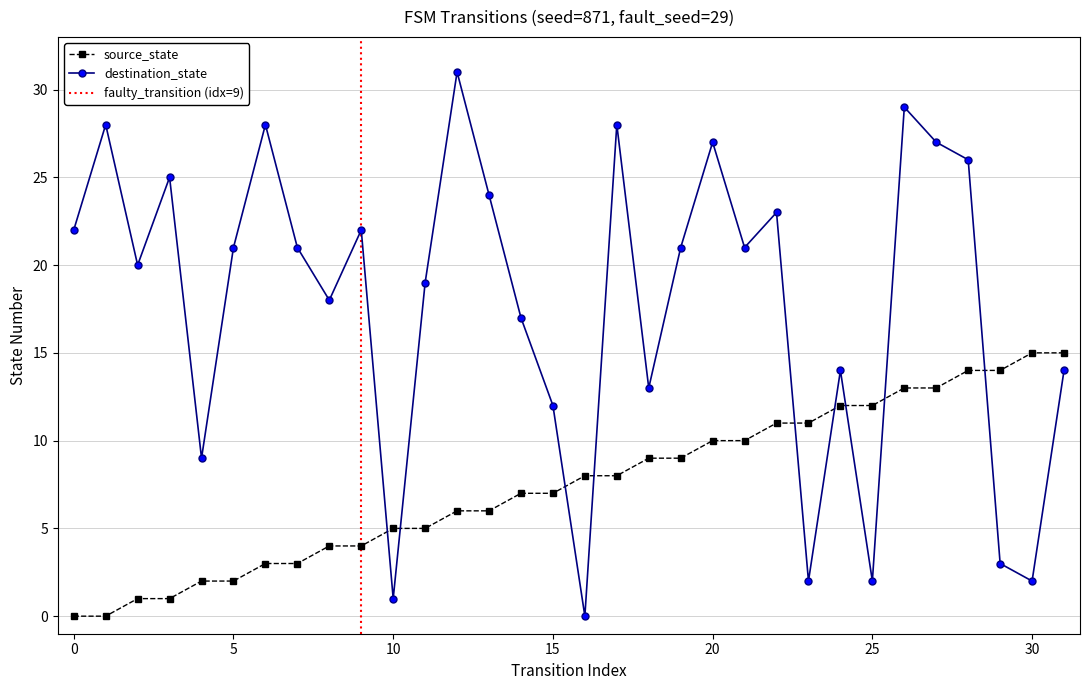

What is the total value across all series at 6?

31